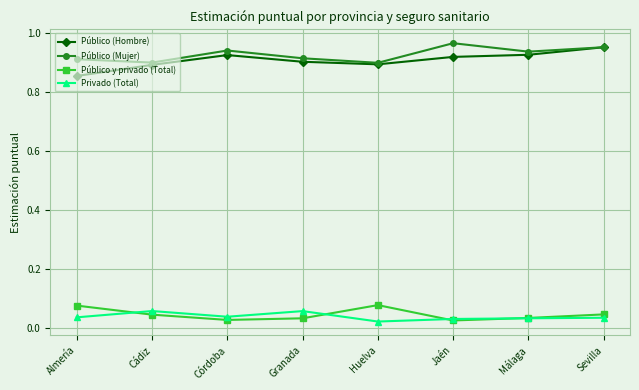

How many Privado (Total) values are between 0 and 1?

8